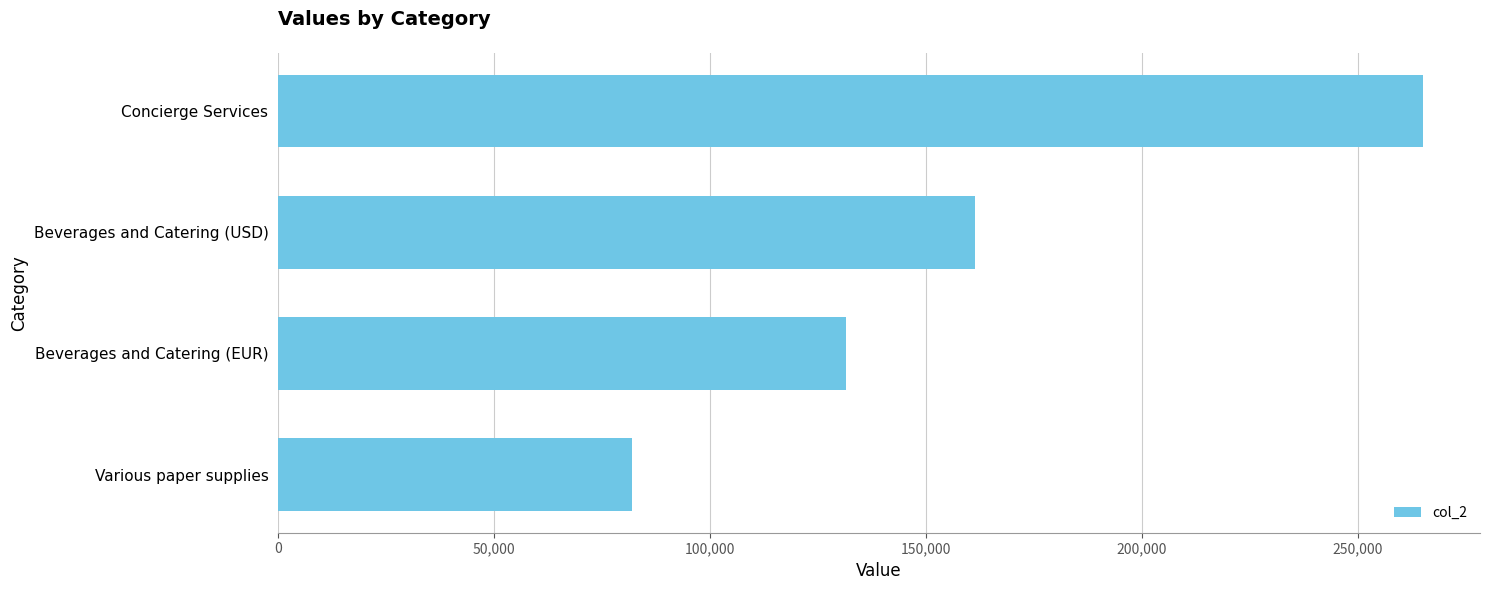

What is the difference between the maximum and minimum values?

183014